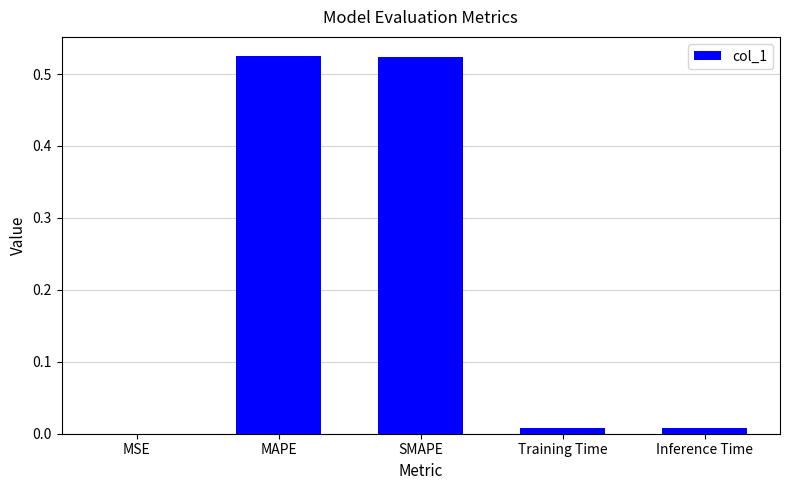

Between MAPE and Training Time, which is larger?

MAPE